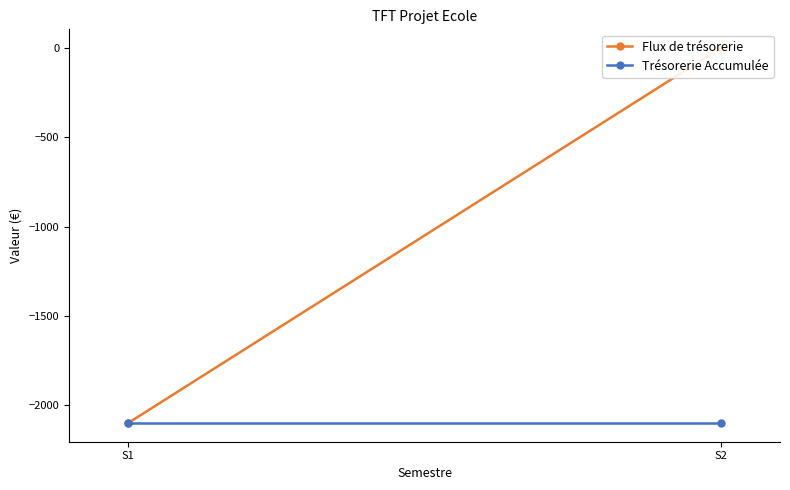

Is the value of Flux de trésorerie at S1 greater than the value of Trésorerie Accumulée at S1?

No